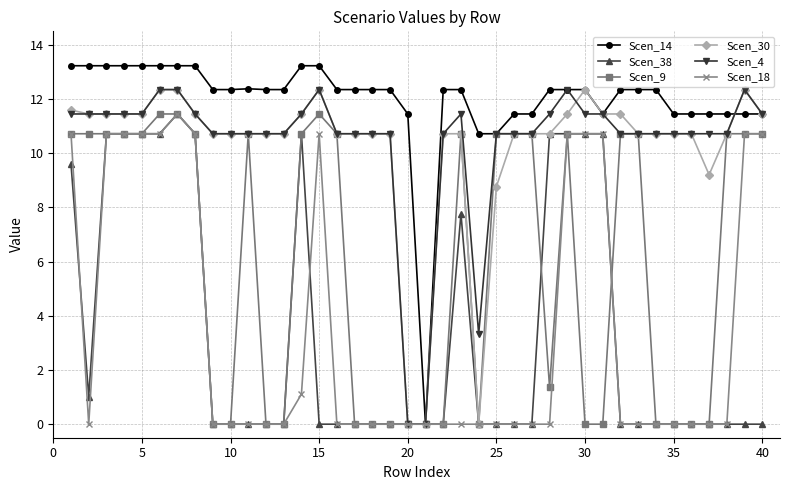

Which series has the largest total across all categories?

Scen_14